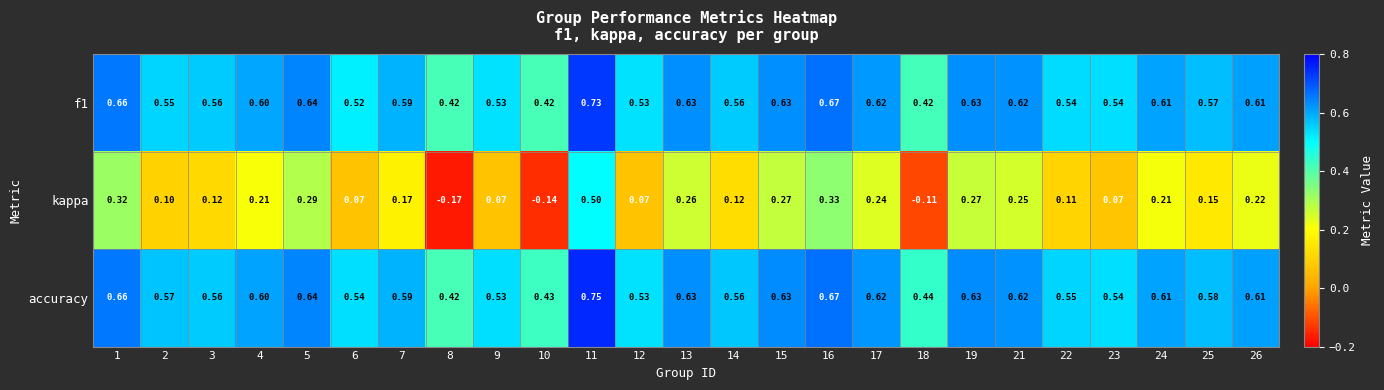

How many data points does each series have?

25